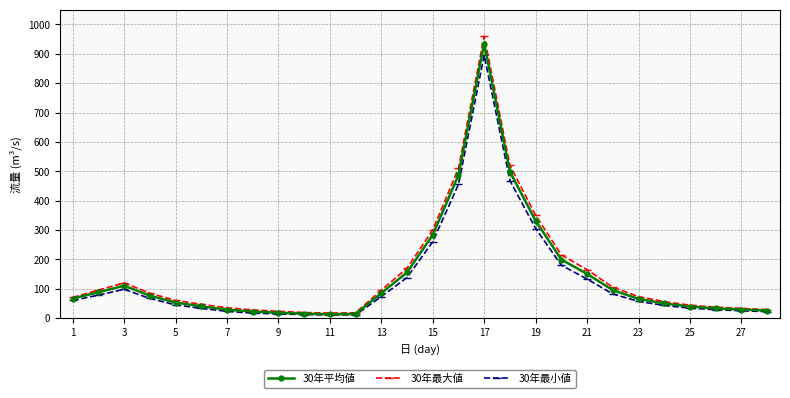

What is the highest value of the 30年平均値 series?

934.5